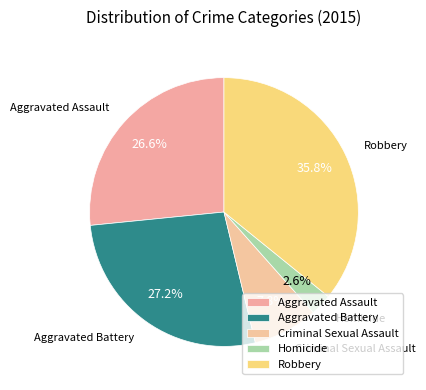

To the nearest percent, what is the difference between the largest and smallest slice percentages?

33%